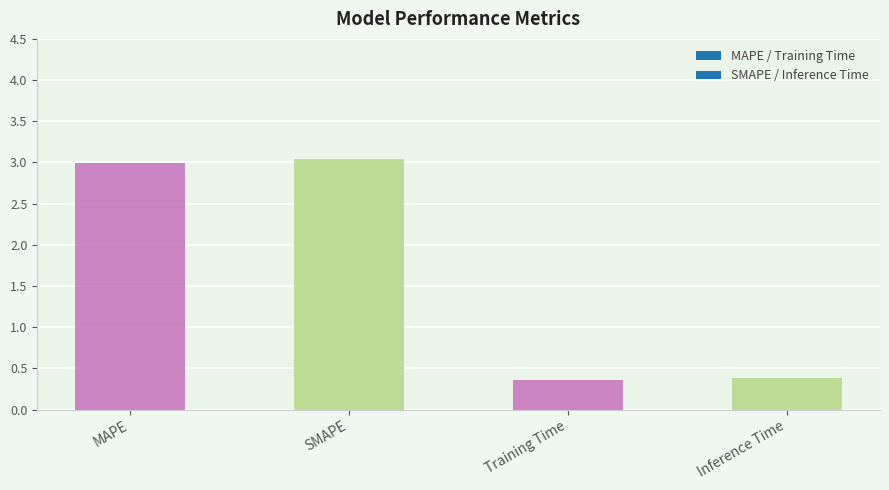

Where does the data first go above 2?

MAPE